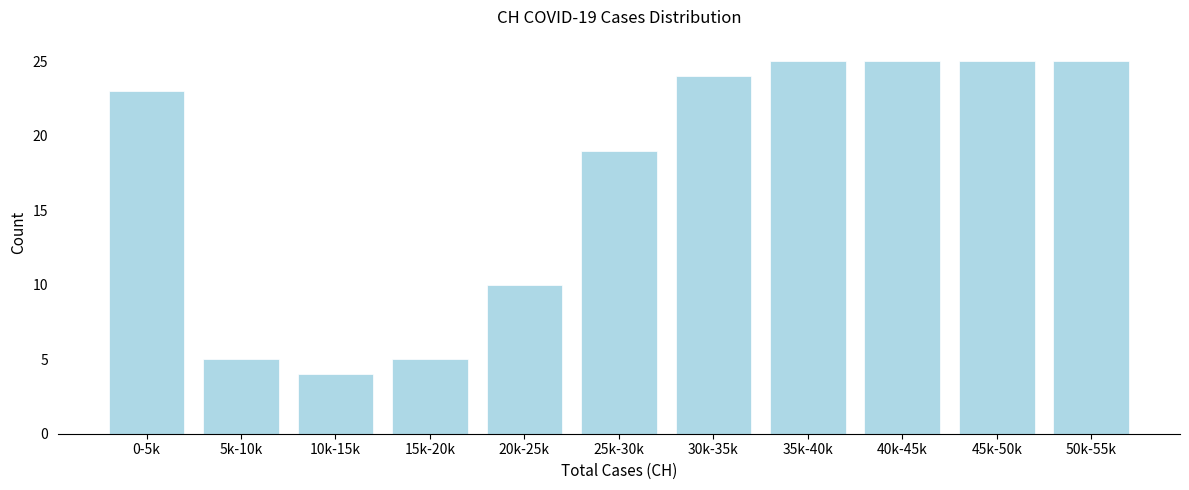

Reading left to right, transcribe all the data shown in this chart.

0-5k=23	5k-10k=5	10k-15k=4	15k-20k=5	20k-25k=10	25k-30k=19	30k-35k=24	35k-40k=25	40k-45k=25	45k-50k=25	50k-55k=25